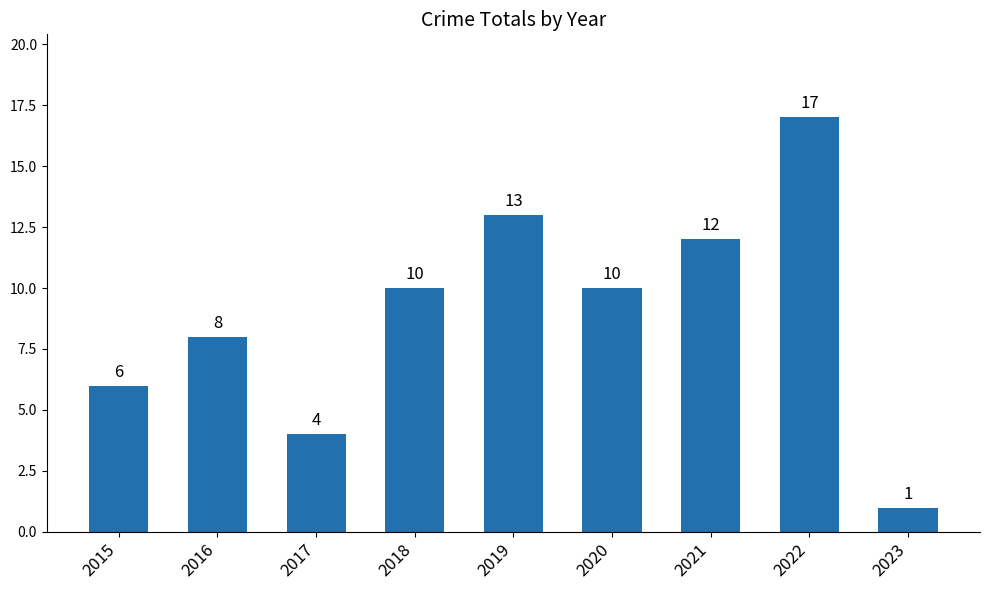

Does the chart contain any negative values?

No